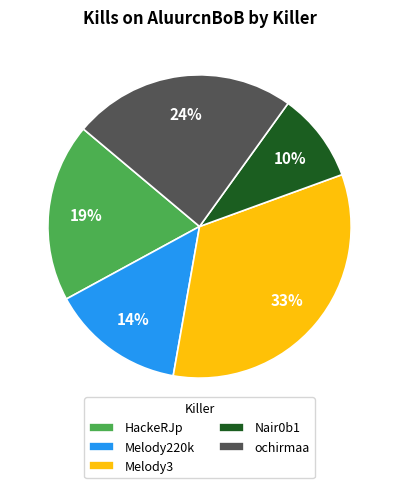

To the nearest percent, what percentage of the pie is Melody220k?

14%